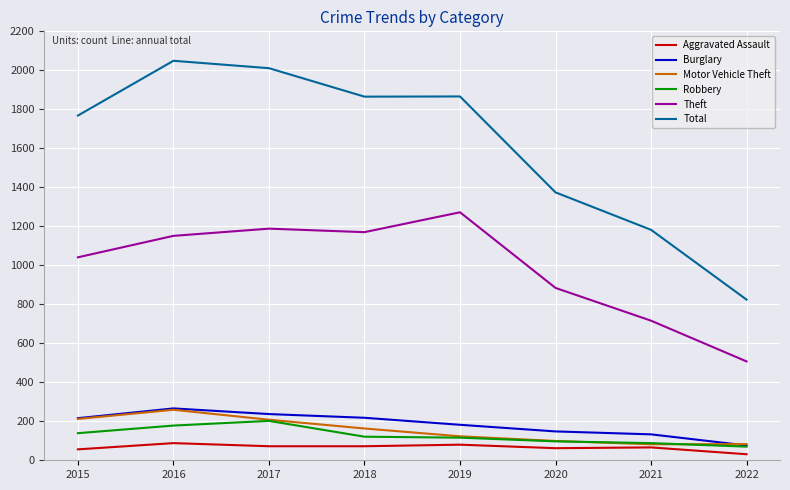

True or false: Robbery and Theft cross at least once.

False